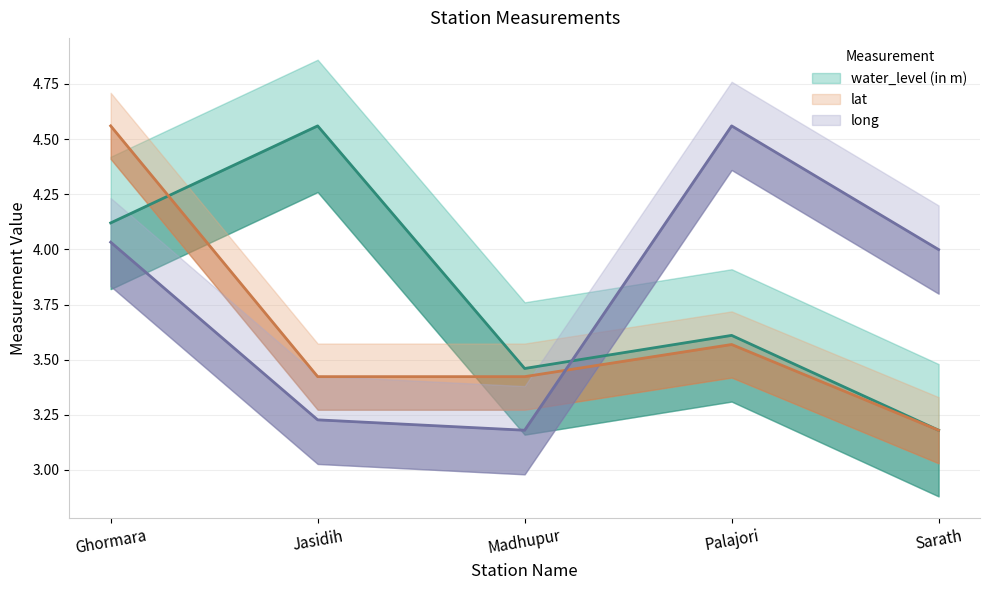

Reading left to right, what are all the values shown in this chart?

water_level (in m): Ghormara=4.1	Jasidih=4.6	Madhupur=3.5	Palajori=3.6	Sarath=3.2
lat: Ghormara=4.6	Jasidih=3.4	Madhupur=3.4	Palajori=3.6	Sarath=3.2
long: Ghormara=4.0	Jasidih=3.2	Madhupur=3.2	Palajori=4.6	Sarath=4.0